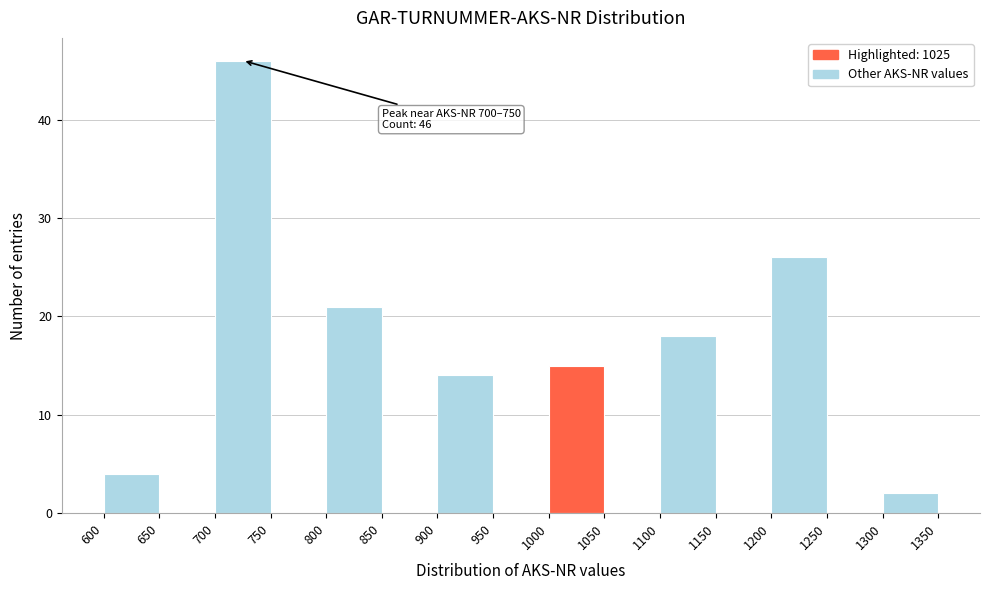

Which range on the x-axis has the tallest bar?

700 to 750